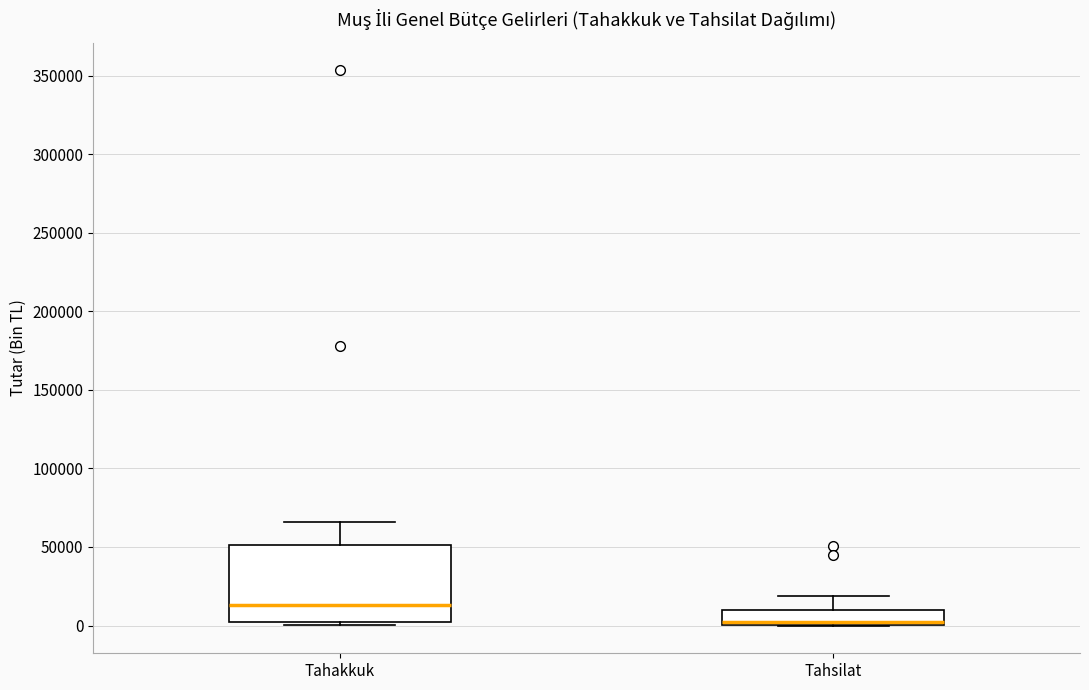

Reading left to right, read every box against the y-axis: the position of its median line, the range the box covers, and the ends of its whiskers. The values are not printed on the chart, so give them approximately, as read against the axis.

Tahakkuk: median 15000, box 0 to 50000, whiskers 0 (just below the box's lower edge) to 65000
Tahsilat: median 5000, box 0 to 10000, whiskers 0 to 20000